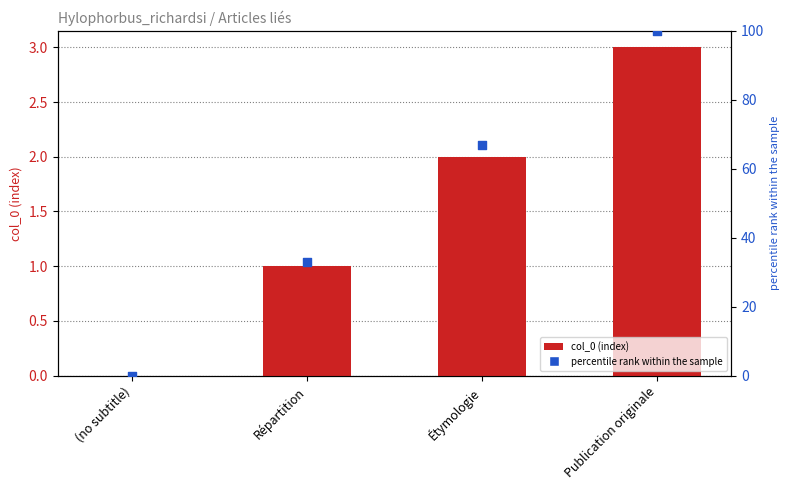

Which series reaches the maximum Y coordinate?

percentile rank within the sample